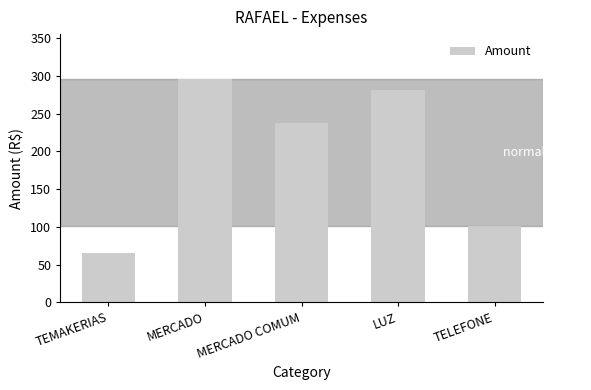

Between TELEFONE and MERCADO COMUM, which is larger?

MERCADO COMUM